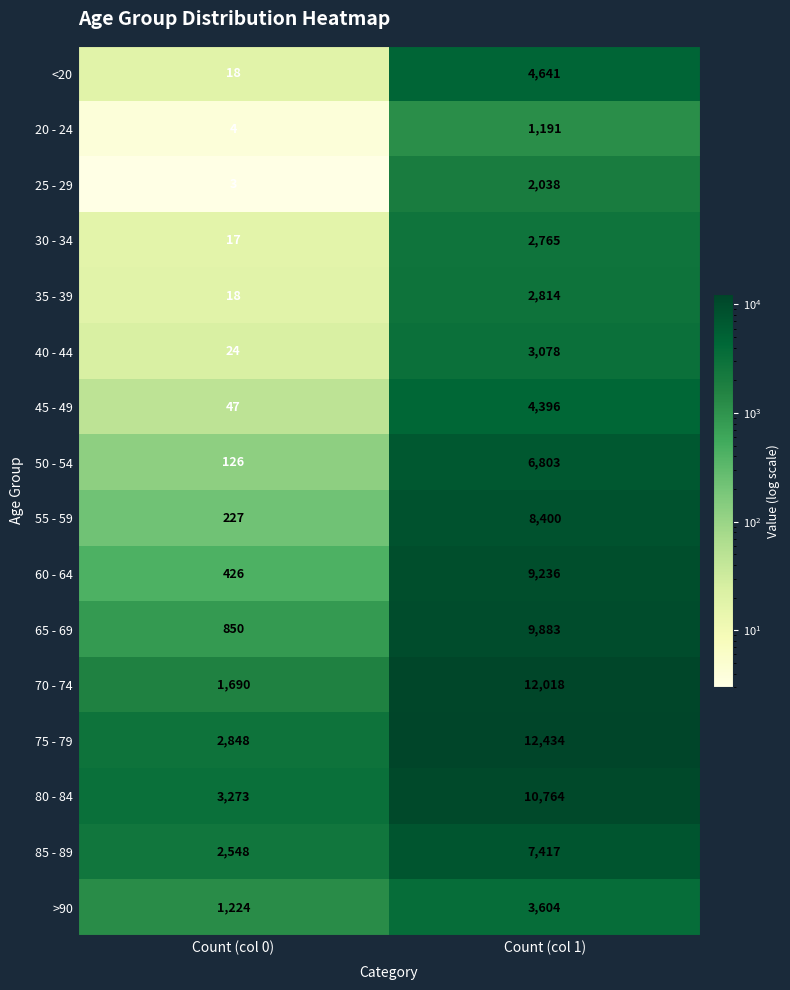

What is the difference between the maximum and minimum values in the 45 - 49 series?

4349